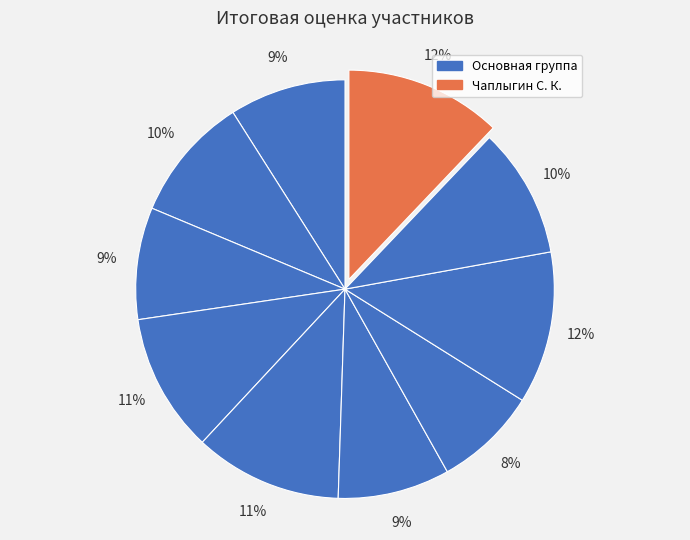

How many slices are in this pie chart?

10